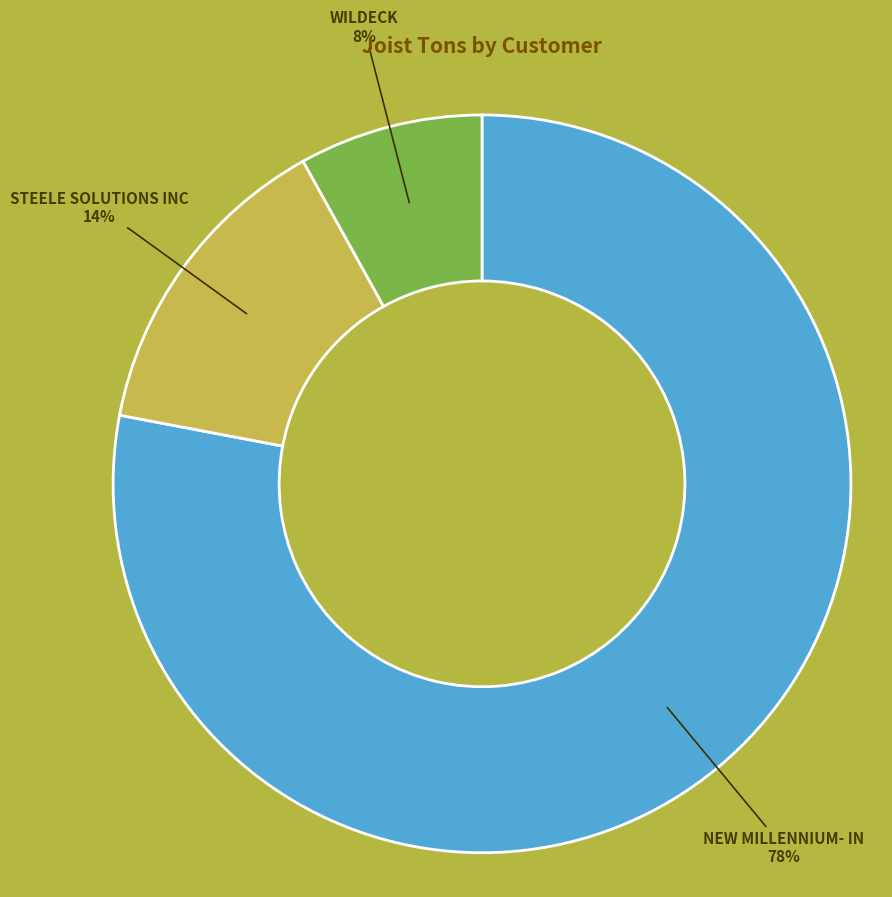

To the nearest percent, what is the combined percentage of WILDECK and STEELE SOLUTIONS INC?

22%